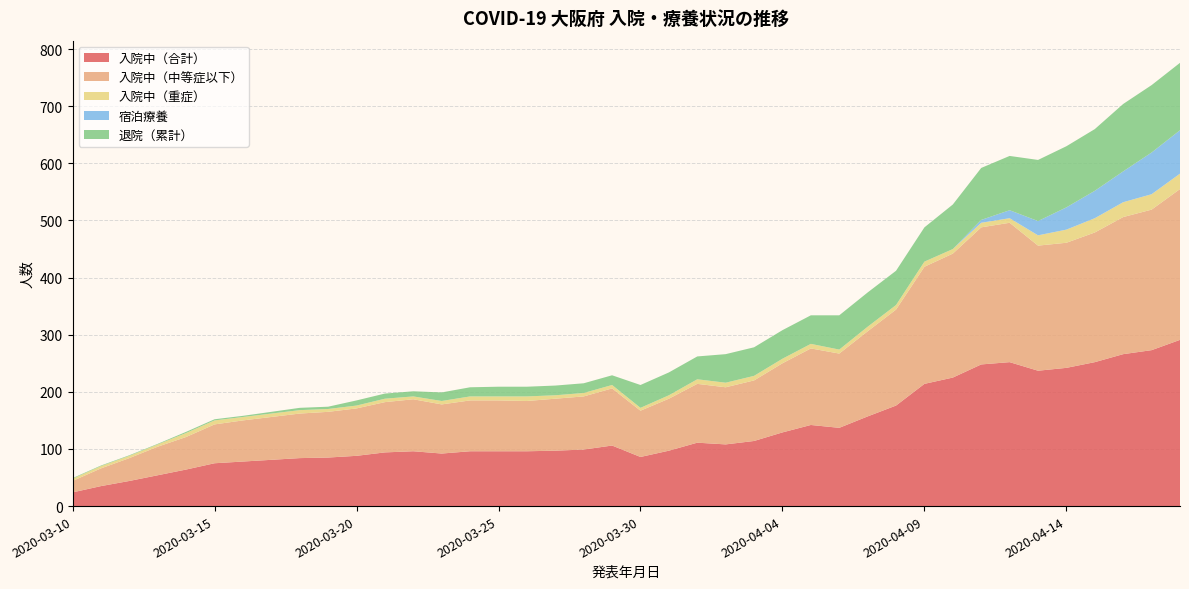

Reading left to right, transcribe all the data shown in this chart.

入院中（合計）: 24	35	44	54	64	75	78	81	84	85	88	94	96	92	96	96	96	97	99	106	86	97	111	108	114	129	142	137	157	176	214	225	248	252	237	242	252	266	273	291
入院中（中等症以下）: 20	31	40	50	57	68	72	75	78	80	83	88	91	86	89	89	88	91	93	100	81	91	103	100	106	121	134	130	149	168	205	217	240	244	219	219	227	240	246	264
入院中（重症）: 4	4	4	4	7	7	6	6	6	5	5	6	5	6	7	7	8	6	6	6	5	6	8	8	8	8	8	7	8	8	9	8	8	8	18	23	25	26	27	27
宿泊療養: 0	0	0	0	0	0	0	0	0	0	0	0	0	0	0	0	0	0	0	0	0	0	0	0	0	0	0	0	0	0	0	0	5	14	25	39	48	54	73	76
退院（累計）: 1	1	1	1	2	2	2	3	4	4	9	9	9	15	16	17	17	17	17	17	40	40	40	50	50	50	50	60	60	60	60	78	91	95	107	107	108	118	118	118